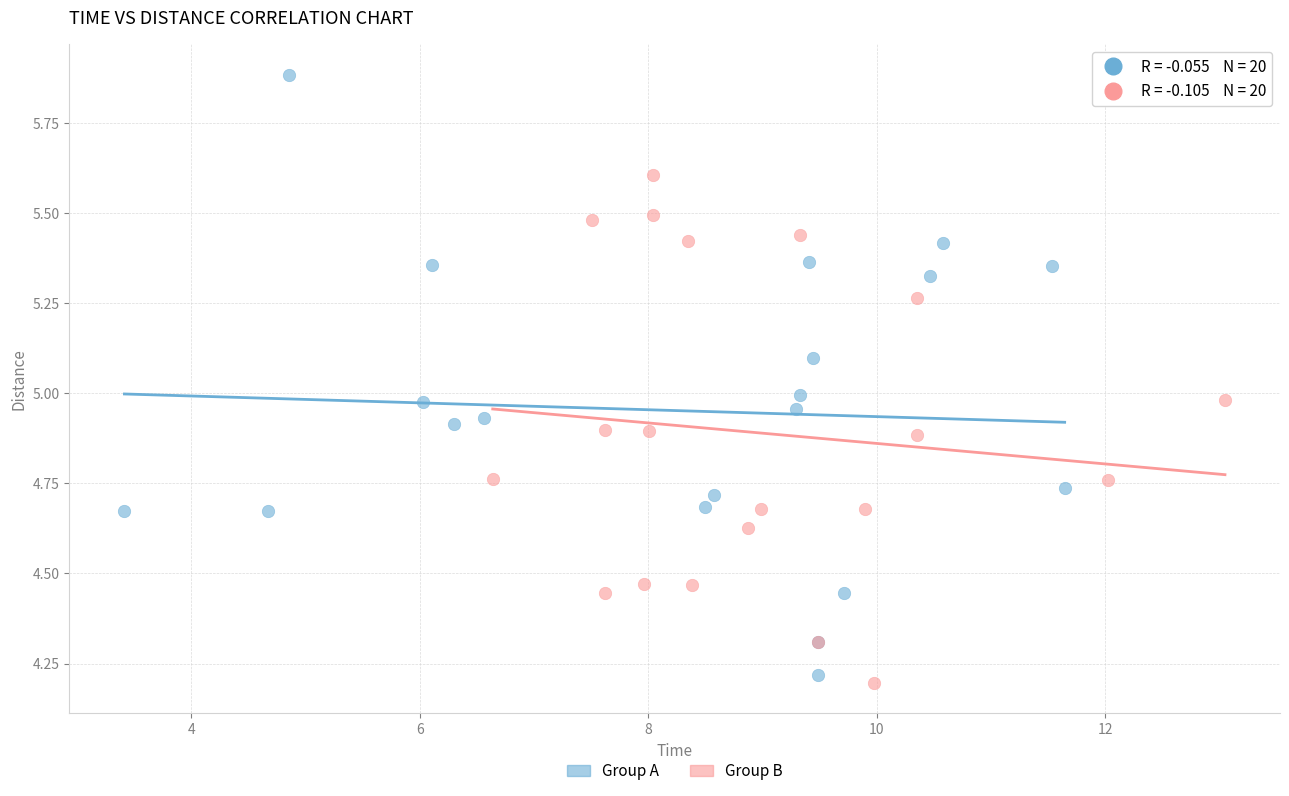

Which series has the widest spread of Y values?

Group A